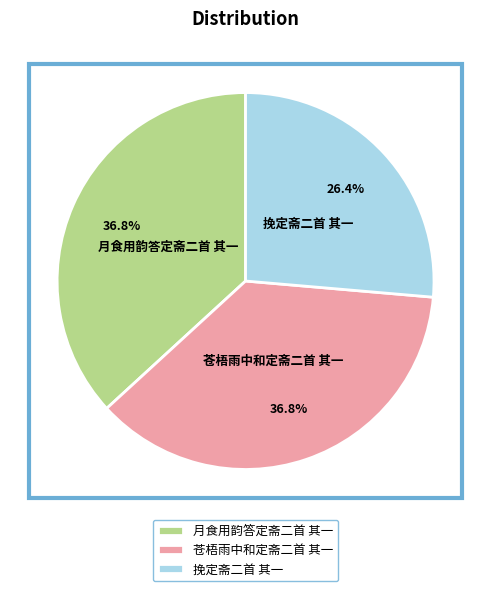

What is the ratio of the value at 挽定斋二首 其一 to the value at 月食用韵答定斋二首 其一?

0.7